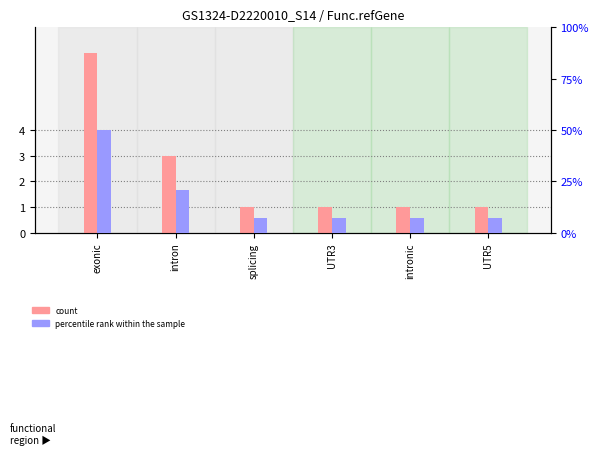

The percentile rank within the sample series shows 7 at UTR5. True or false?

True